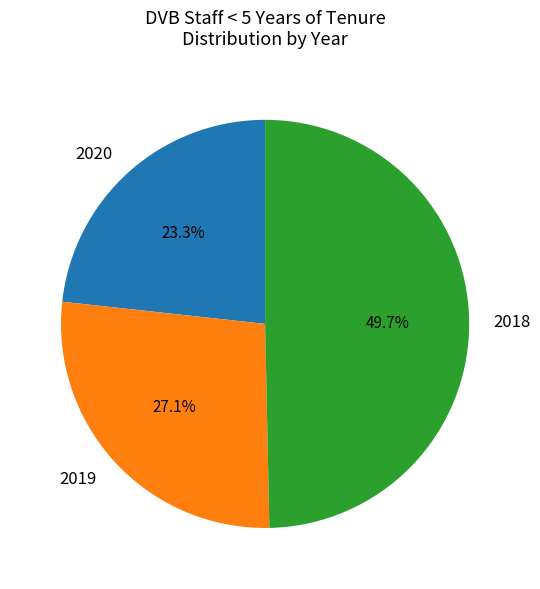

Does 2019 account for over 50% of the chart?

No